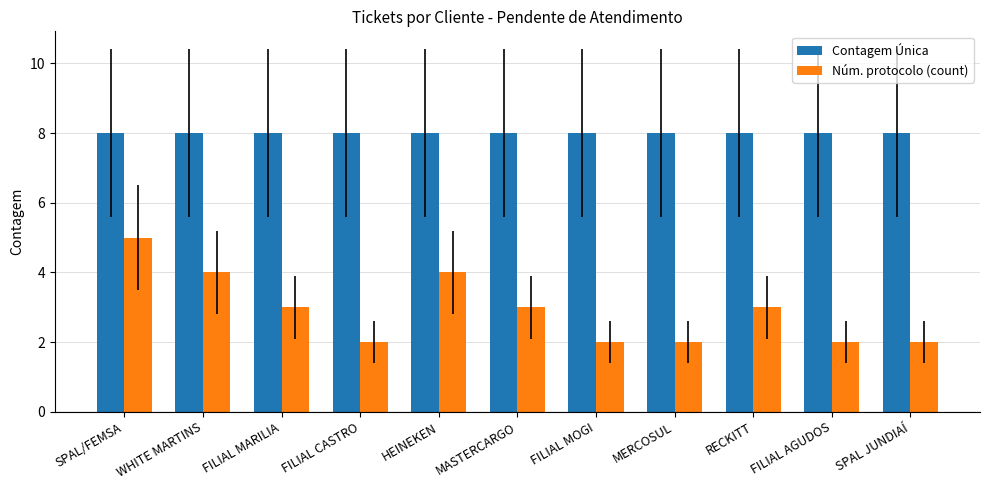

What is the value of the Núm. protocolo (count) bar at the 7th from the left?

2